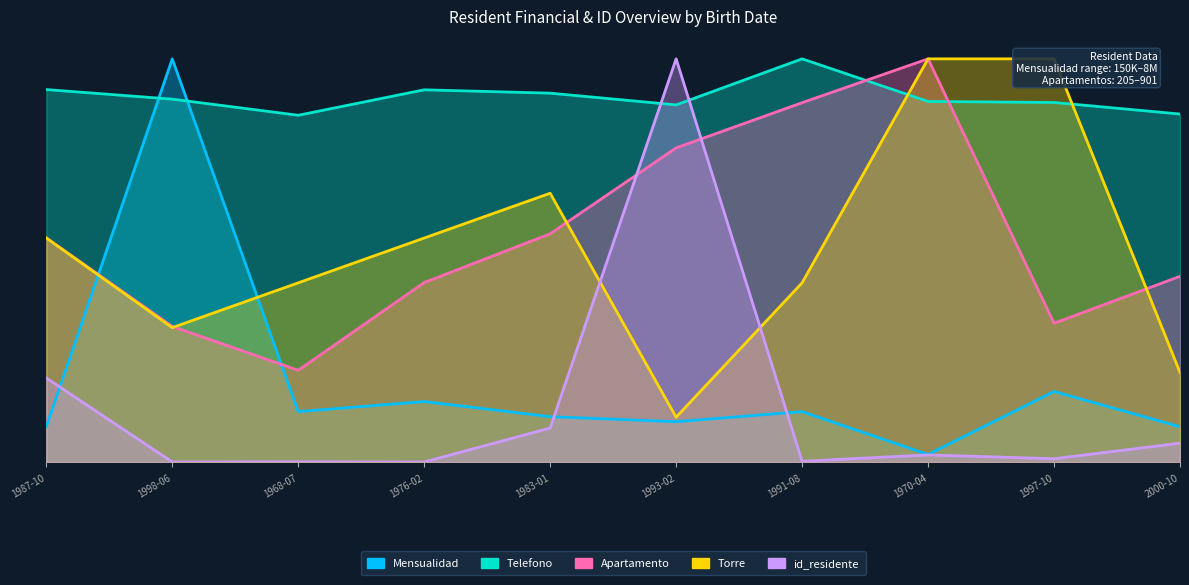

What is the total value across all series at 1983-01?

18755687.6